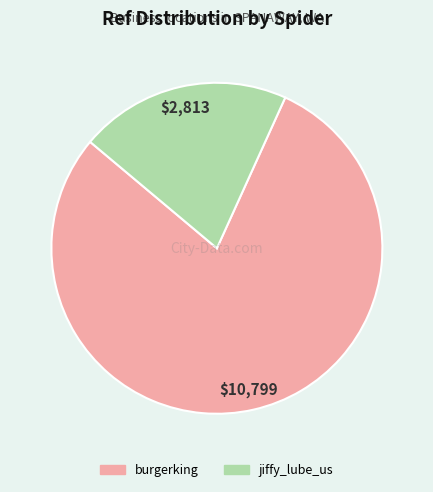

Is there any slice that represents more than half of the pie?

Yes